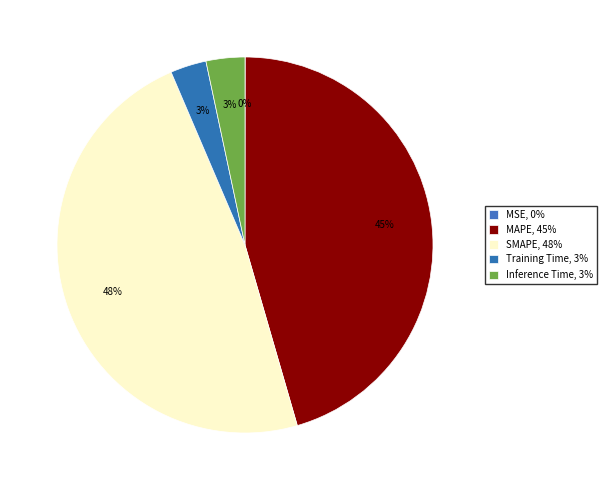

Do SMAPE and MSE together represent more than half of the pie?

No